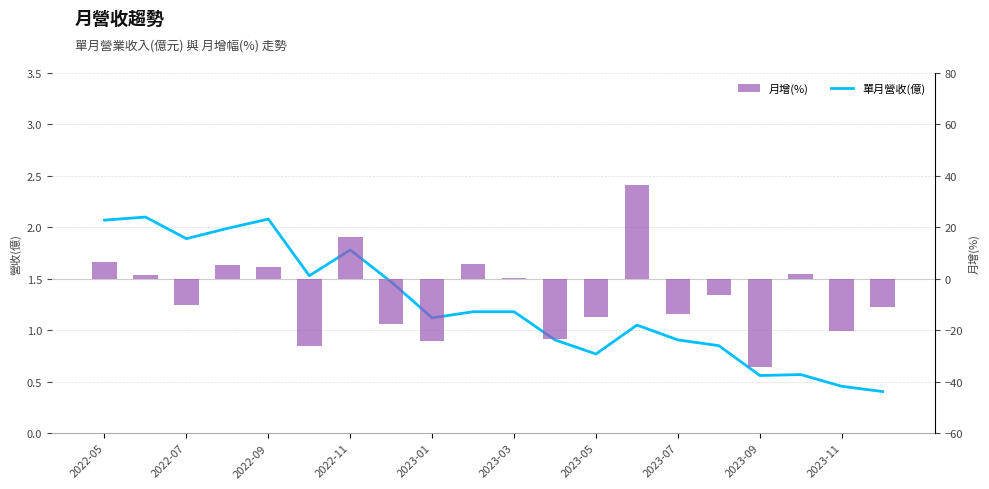

At which category is the sum across all series the highest?

13